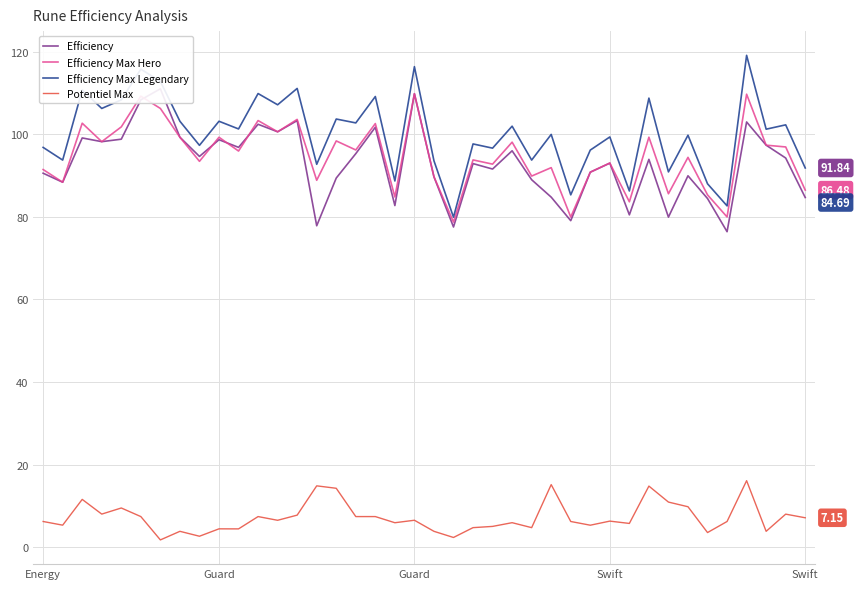

What is the difference between the Efficiency Max Legendary values at 15 and 36?

15.4